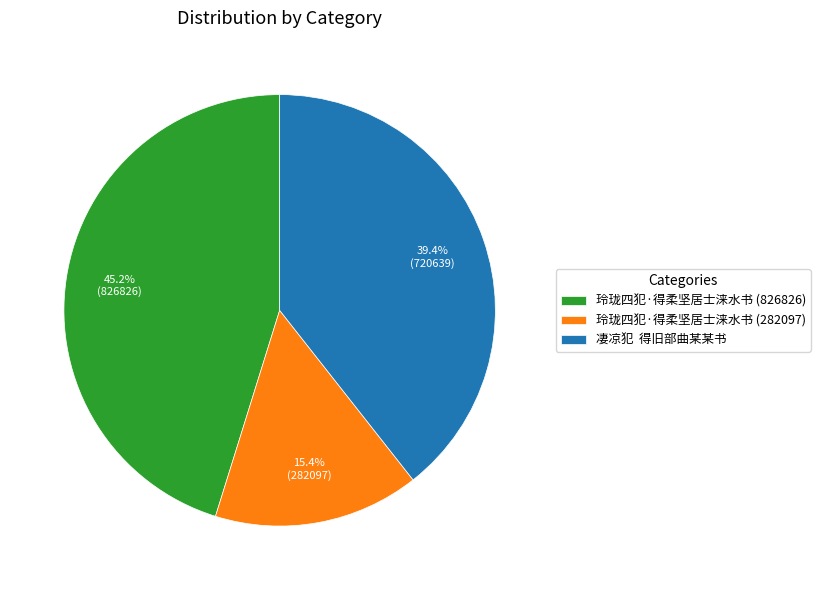

Combined, what portion of the pie is 凄凉犯 得旧部曲某某书 and 玲珑四犯·得柔坚居士涞水书 (826826)?

84.6%